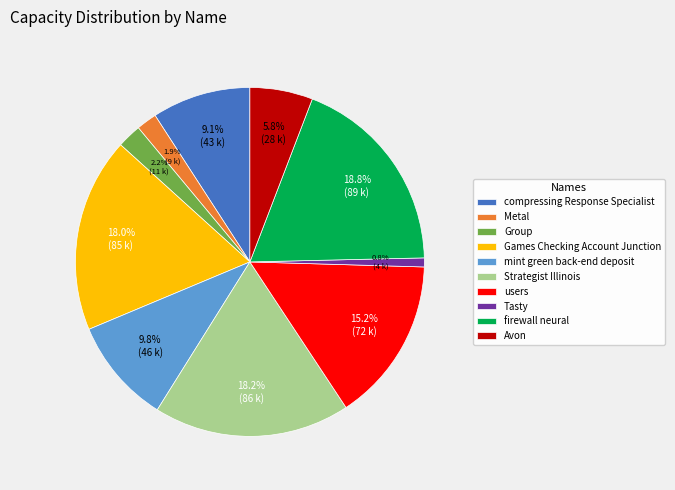

What percentage do Metal and firewall neural together represent?

20.7%